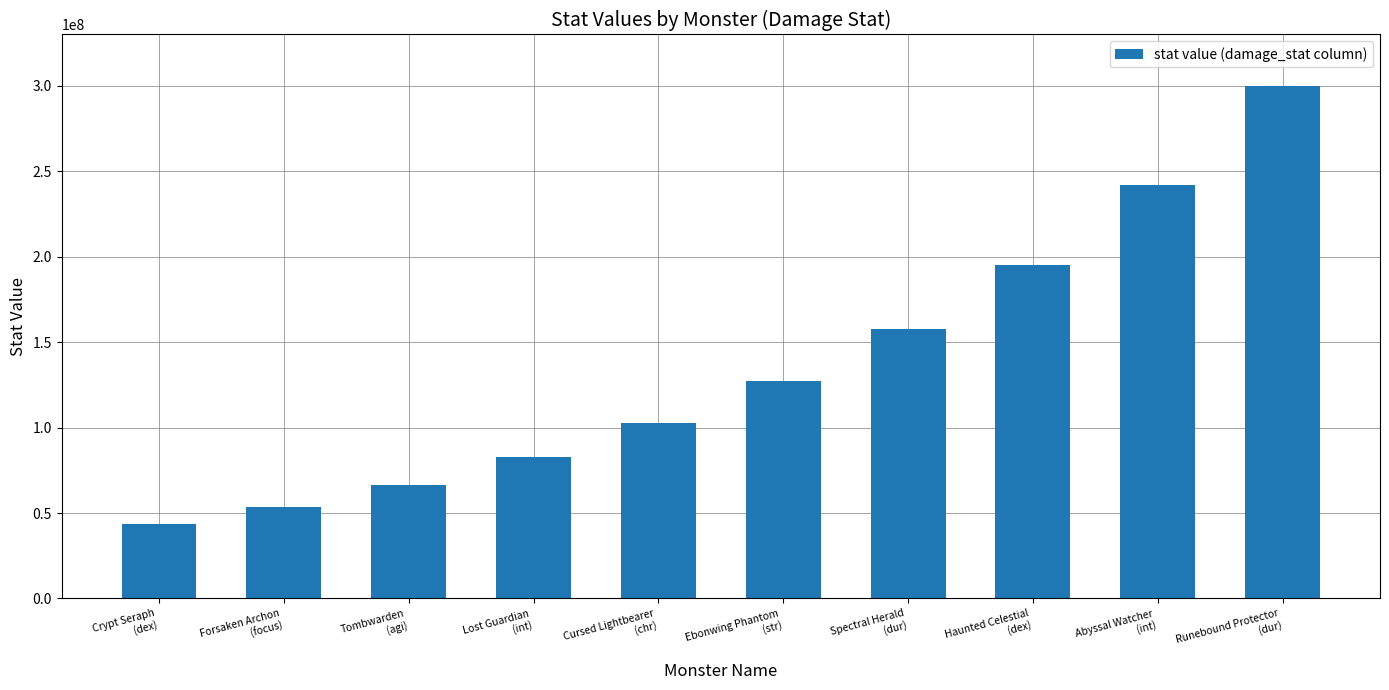

At which label does the data first exceed 127023353?

Ebonwing Phantom
(str)